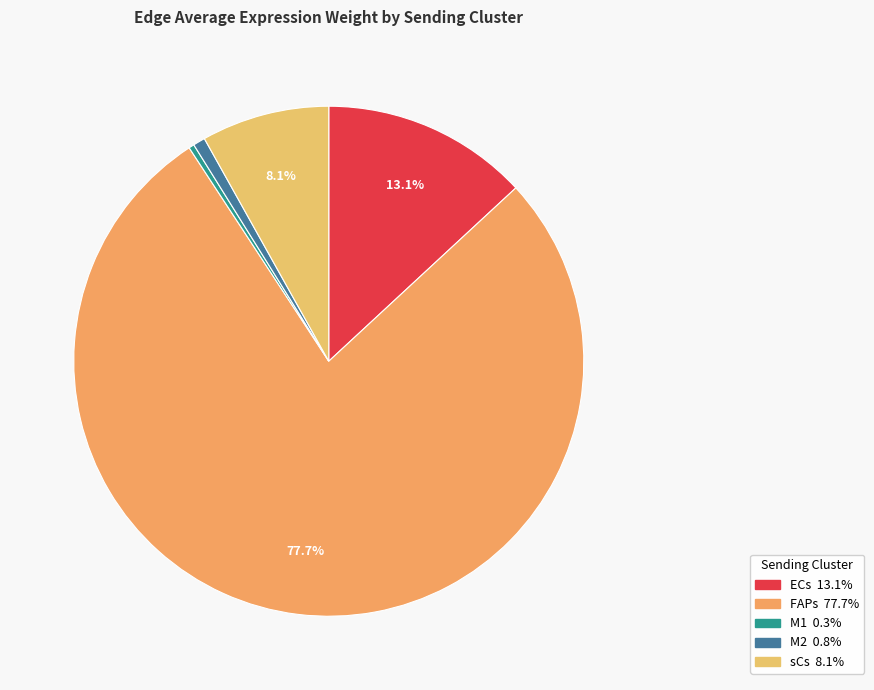

What is the total percentage of sCs and ECs?

21.2%